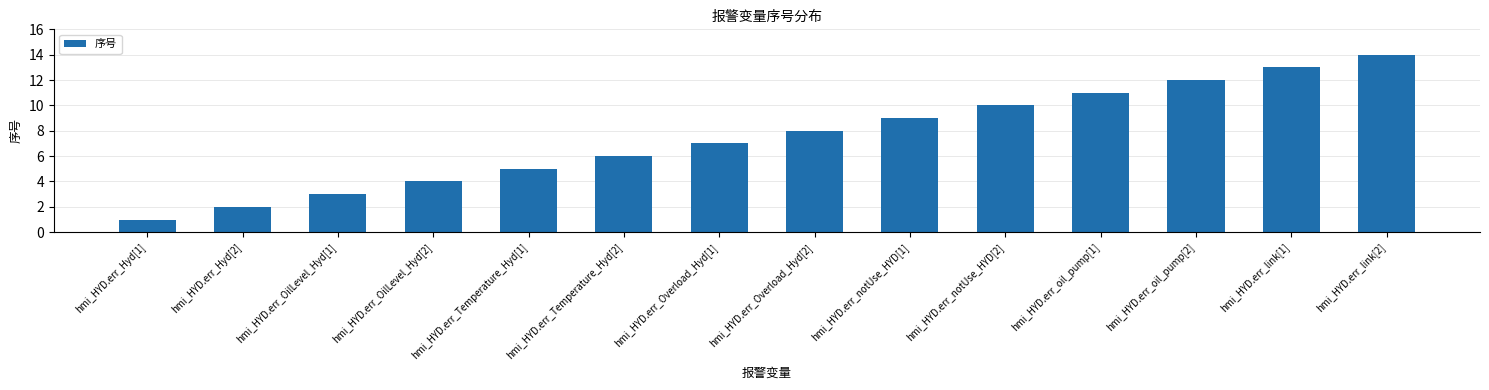

Are the bars grouped side by side (vs. stacked)?

No